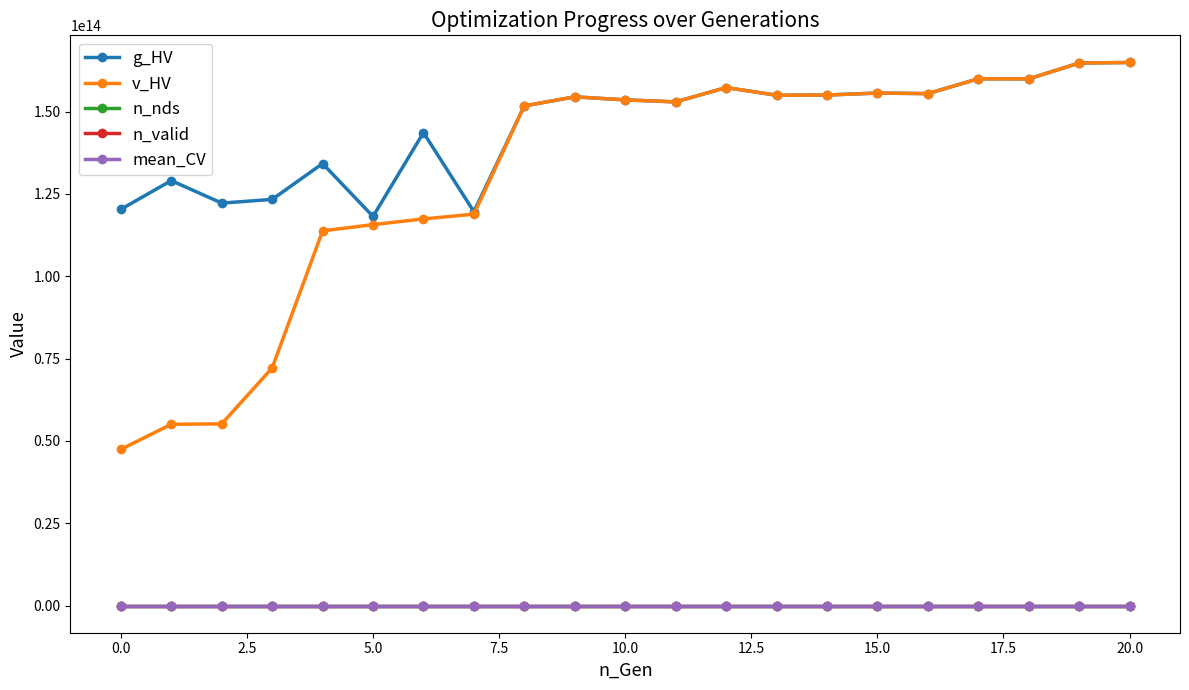

At how many categories does at least one series exceed 21650697377102?

21